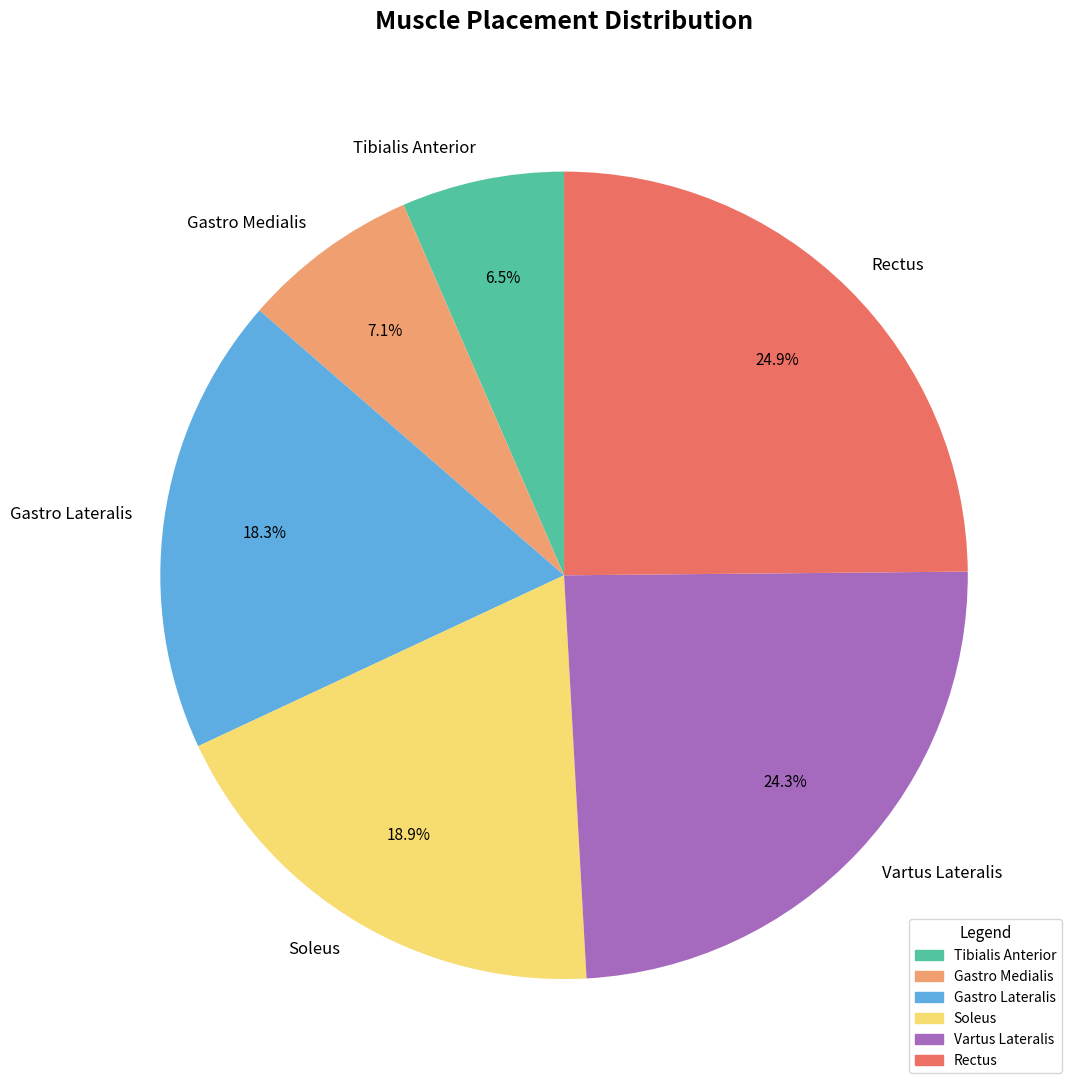

Does any single category account for the majority?

No